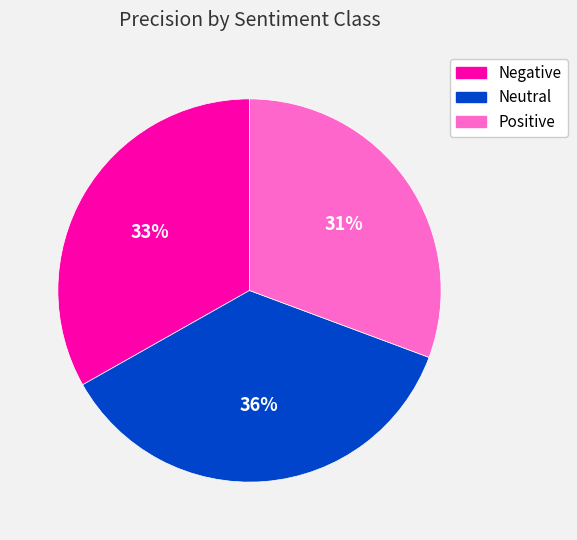

To the nearest percent, what is the combined percentage of Negative and Neutral?

69%